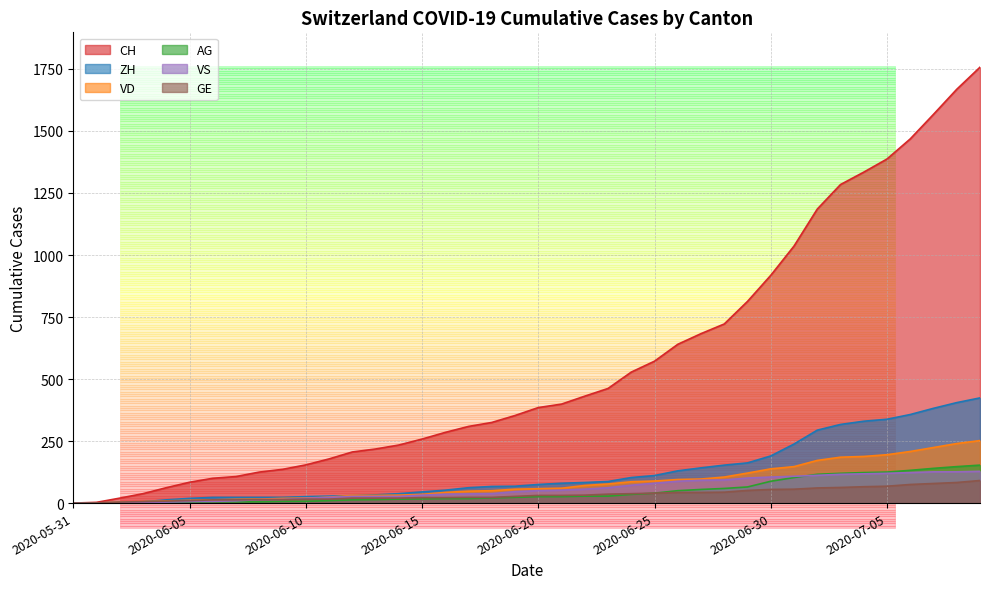

Which has a higher value, 2020-07-07 or 2020-06-10?

2020-07-07